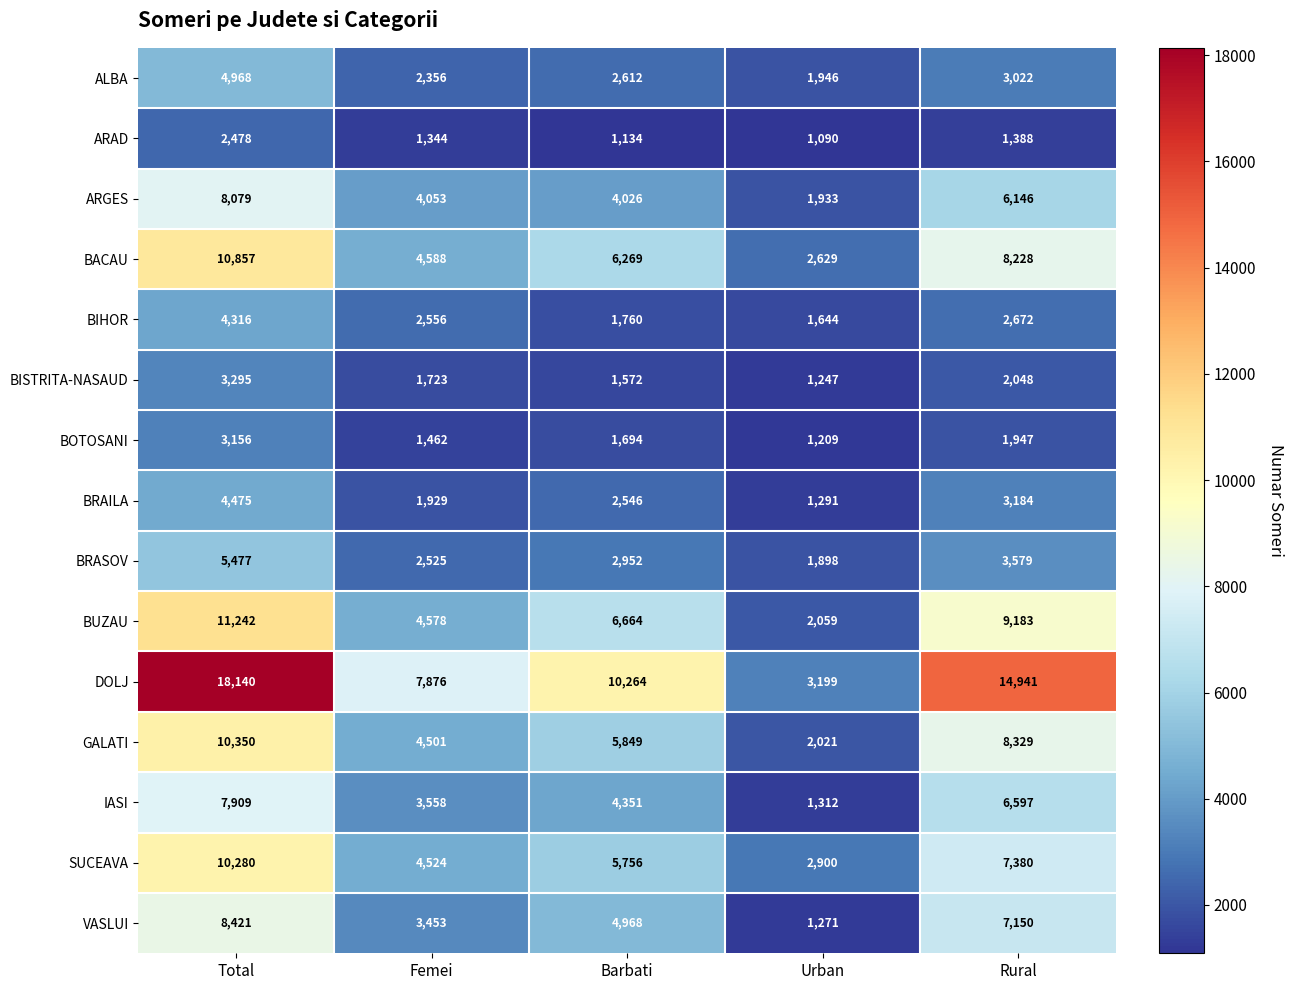

How many IASI values are between 3558 and 6597?

3